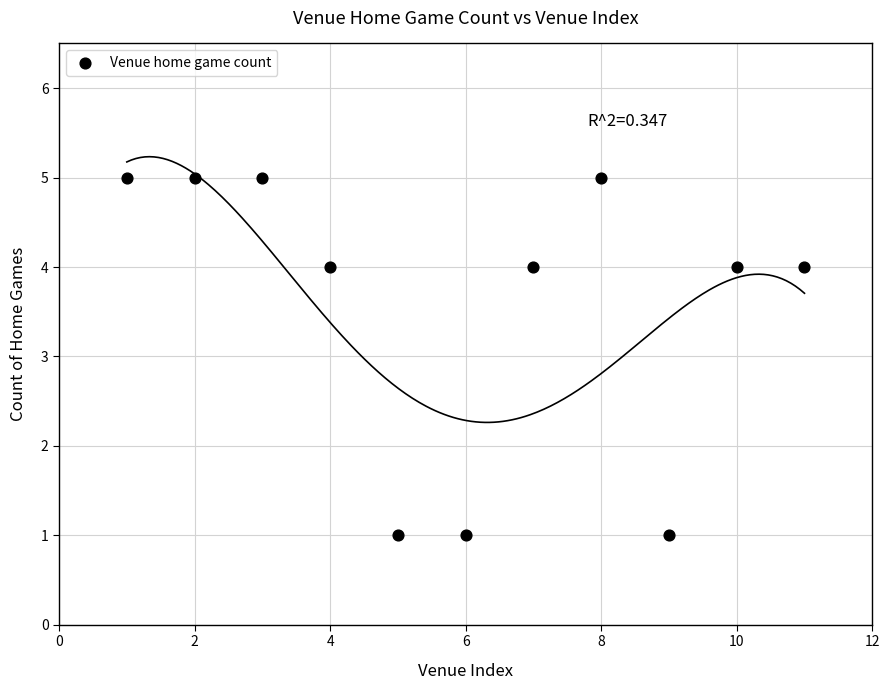

What is the range of Y values (max minus min)?

4